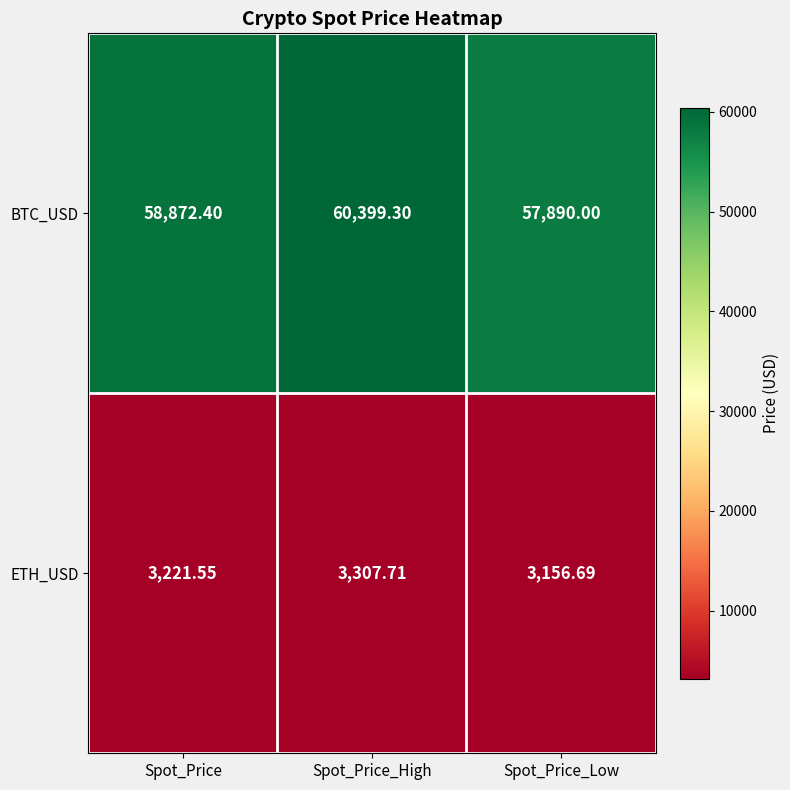

Which series has the largest total across all categories?

BTC_USD